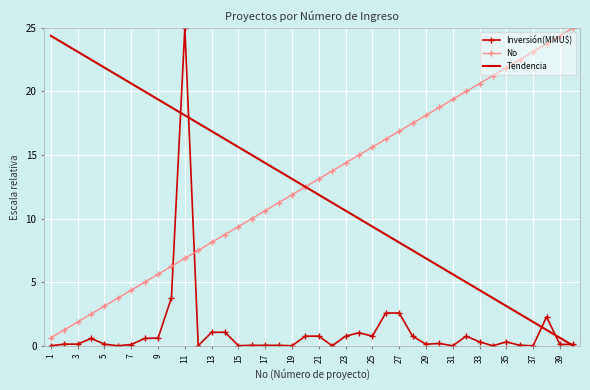

How many distinct data groups are displayed?

3